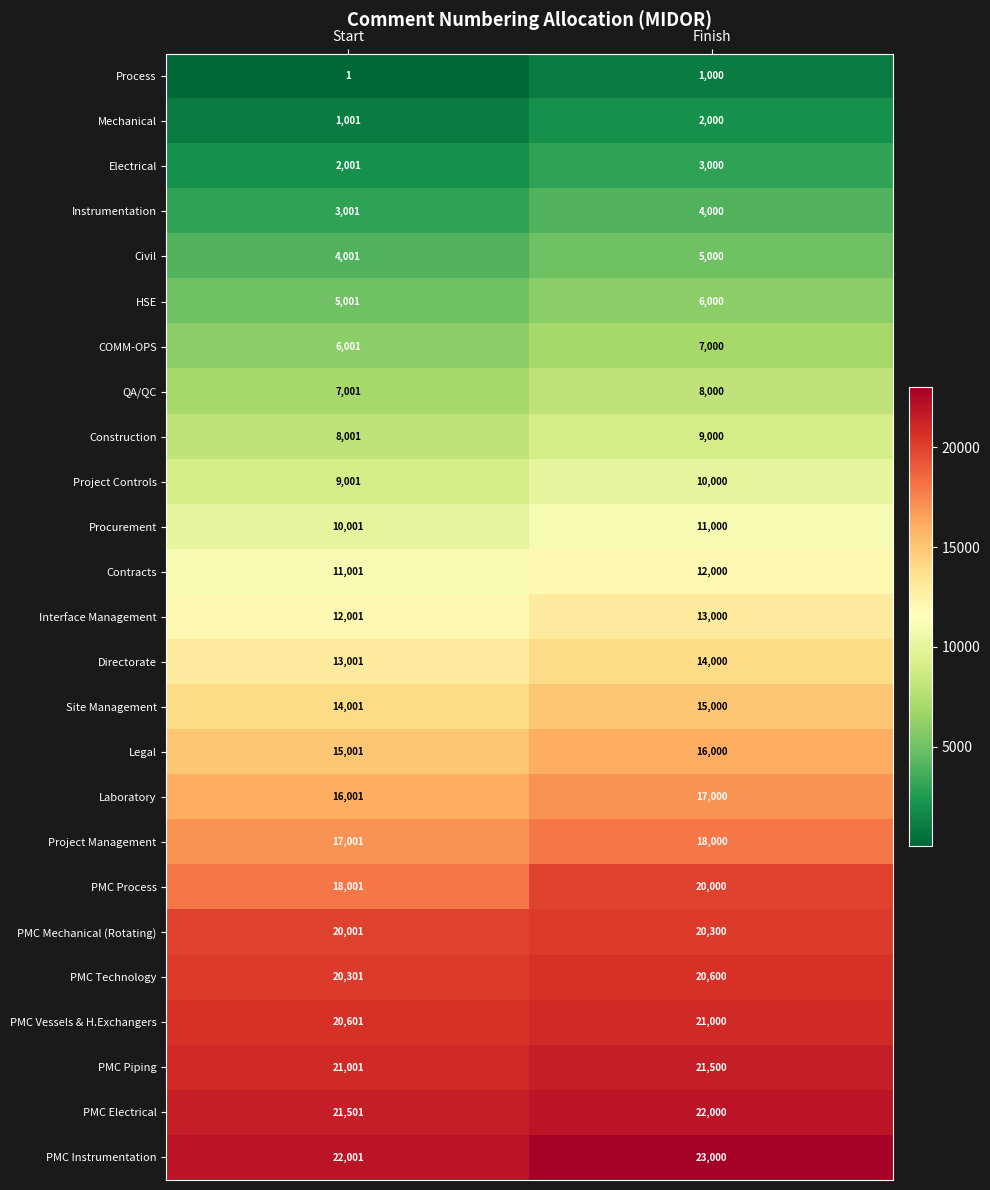

At Finish, list the series in order from smallest to largest.

Process, Mechanical, Electrical, Instrumentation, Civil, HSE, COMM-OPS, QA/QC, Construction, Project Controls, Procurement, Contracts, Interface Management, Directorate, Site Management, Legal, Laboratory, Project Management, PMC Process, PMC Mechanical (Rotating), PMC Technology, PMC Vessels & H.Exchangers, PMC Piping, PMC Electrical, PMC Instrumentation